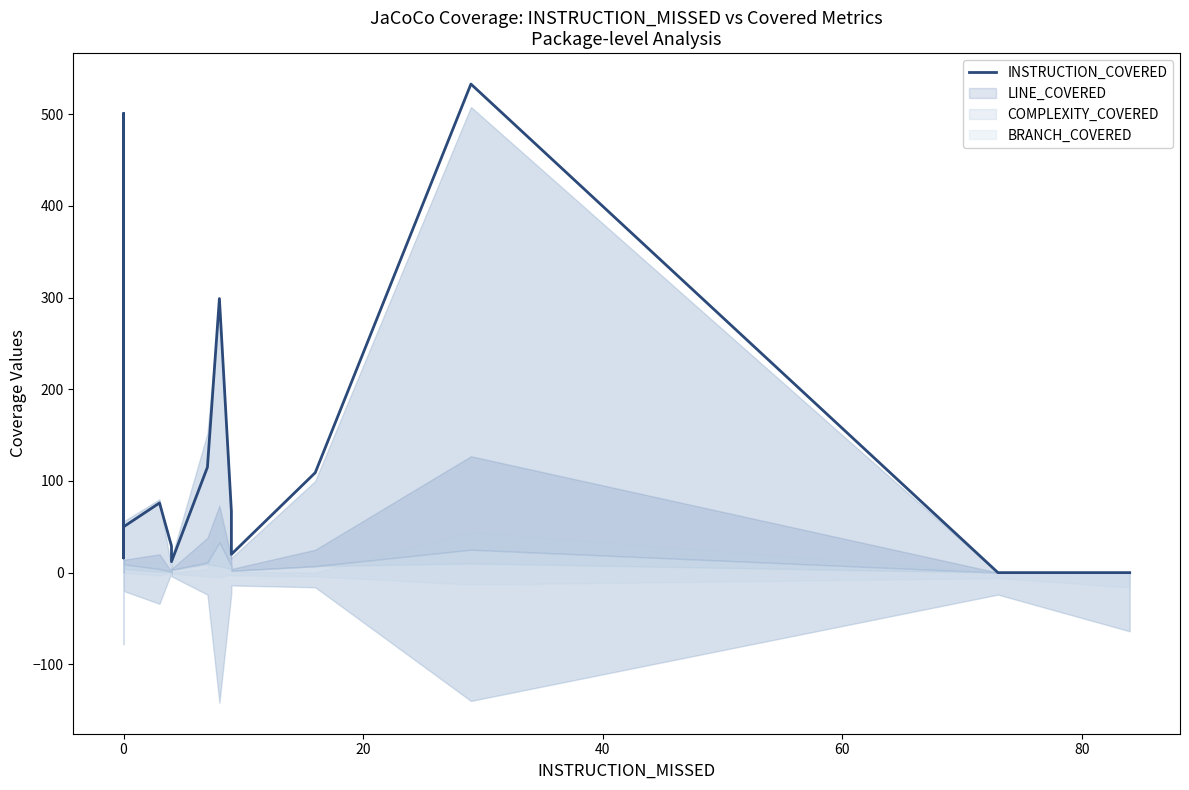

How many points are higher than both their immediate neighbors (excluding endpoints)?

13